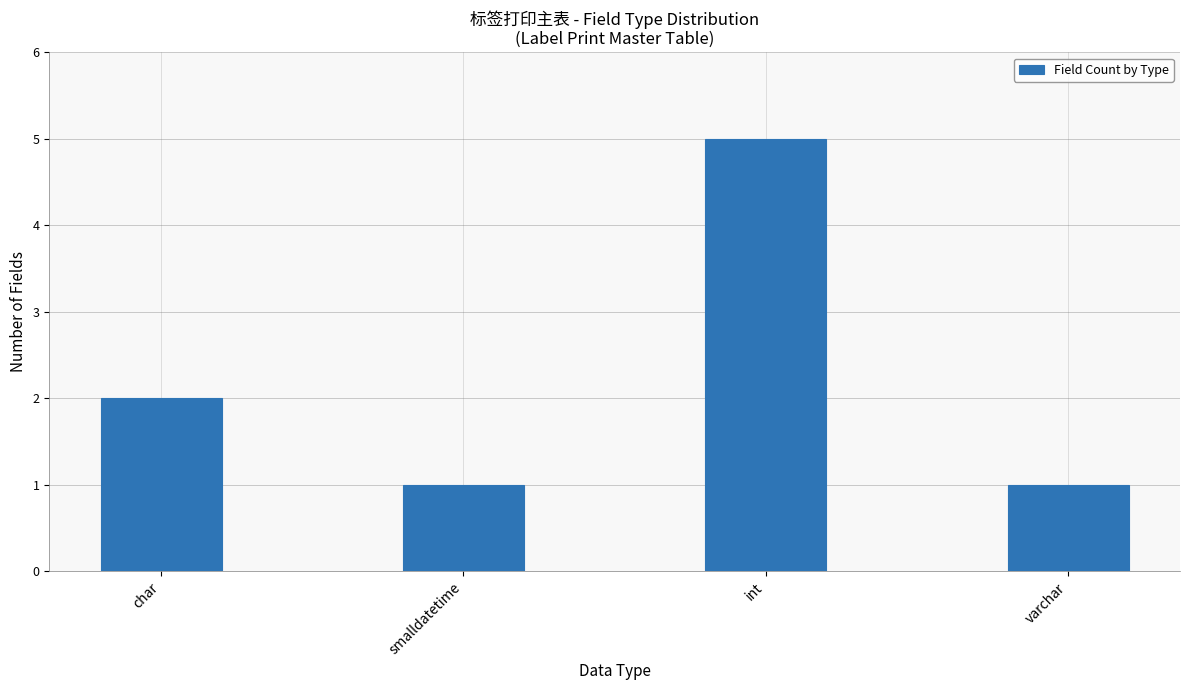

True or false: the data shows 1 at smalldatetime.

True